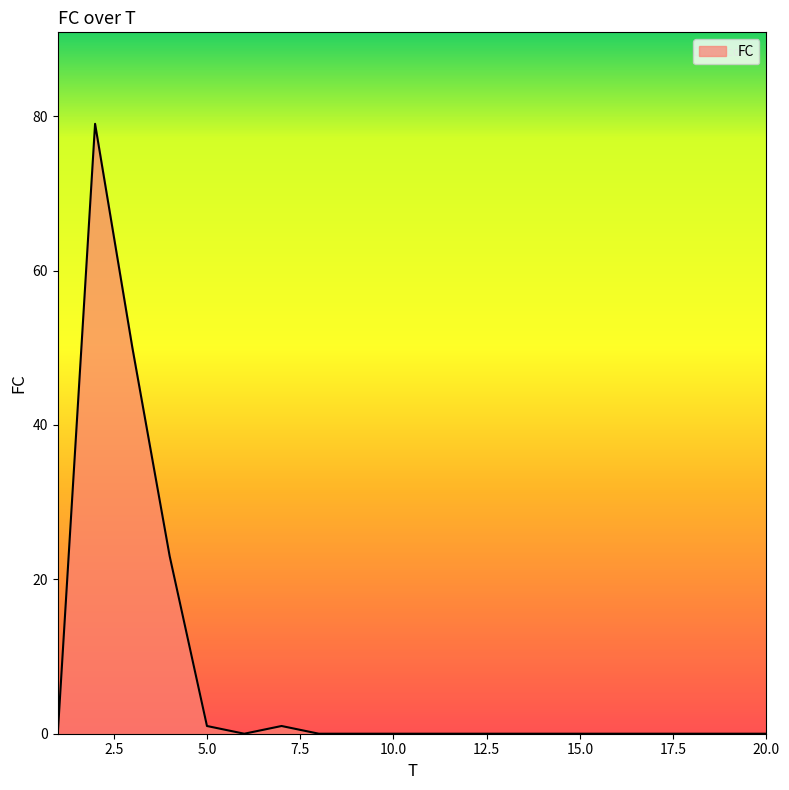

What is the maximum value shown in the chart?

79